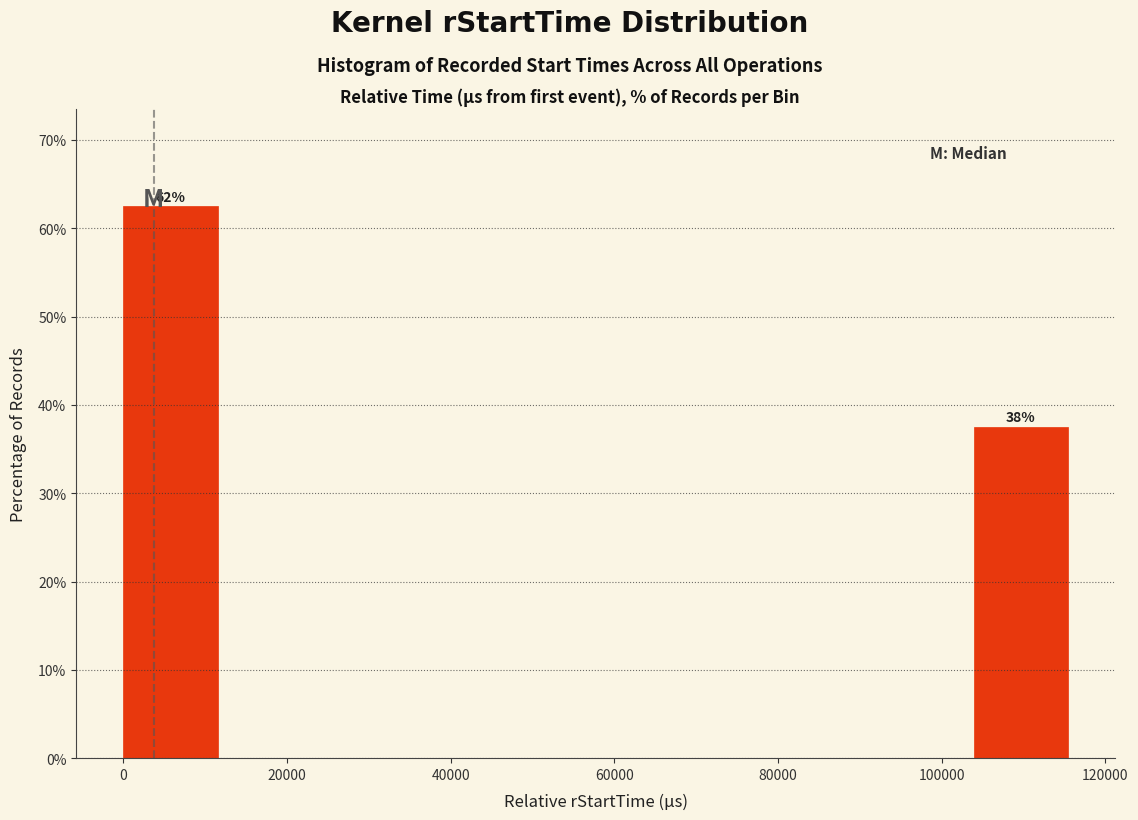

Over which range of the x-axis is the bar tallest?

0 to 12000